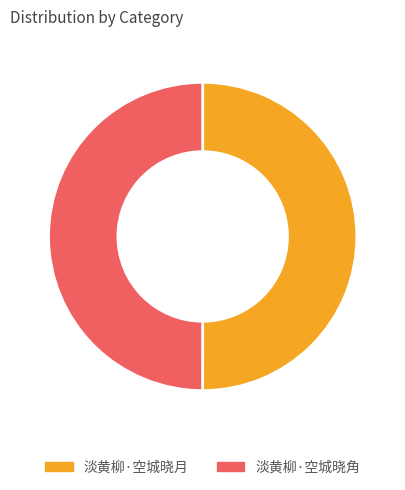

True or false: 淡黄柳·空城晓月 accounts for 50% of the total.

True